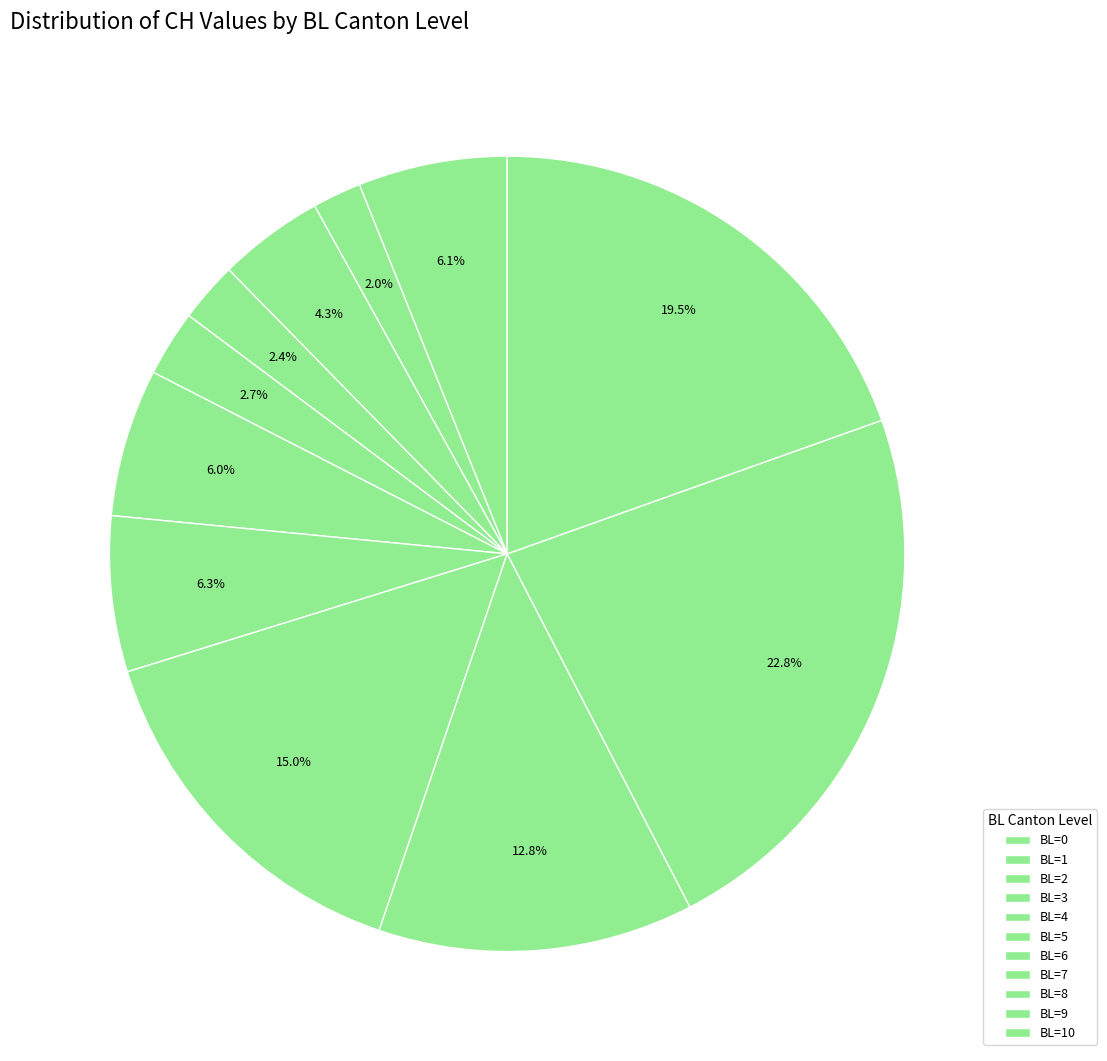

Count the number of slices in the pie.

11